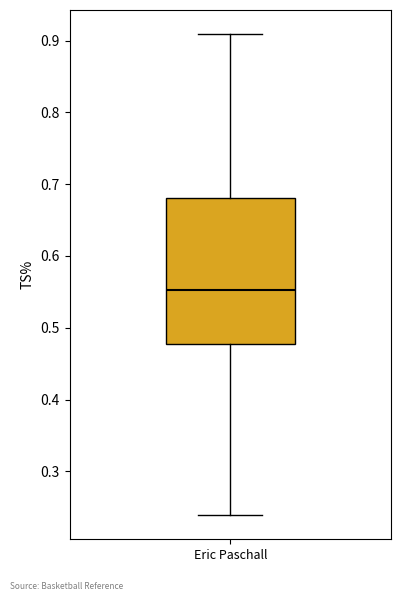

Read this box plot against the y-axis: the position of the median line, the range covered by the box, and the ends of both whiskers. The values are not printed on the chart, so give them approximately, as read against the axis.

median 0.55, box 0.48 to 0.68, whiskers 0.24 to 0.91